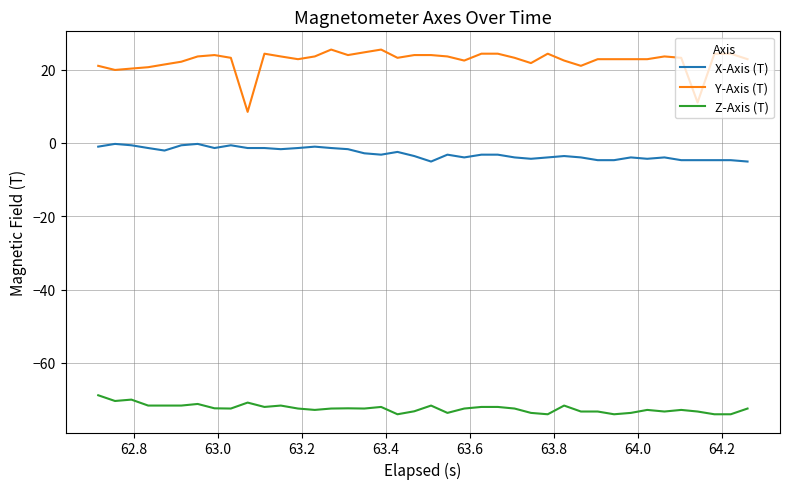

Count the number of data series in this chart.

3